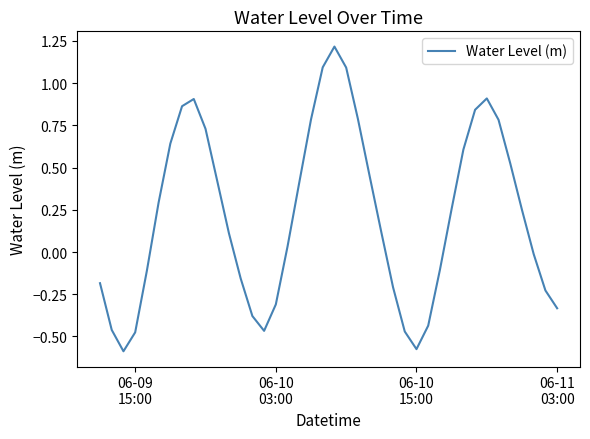

How many positive values are there?

23